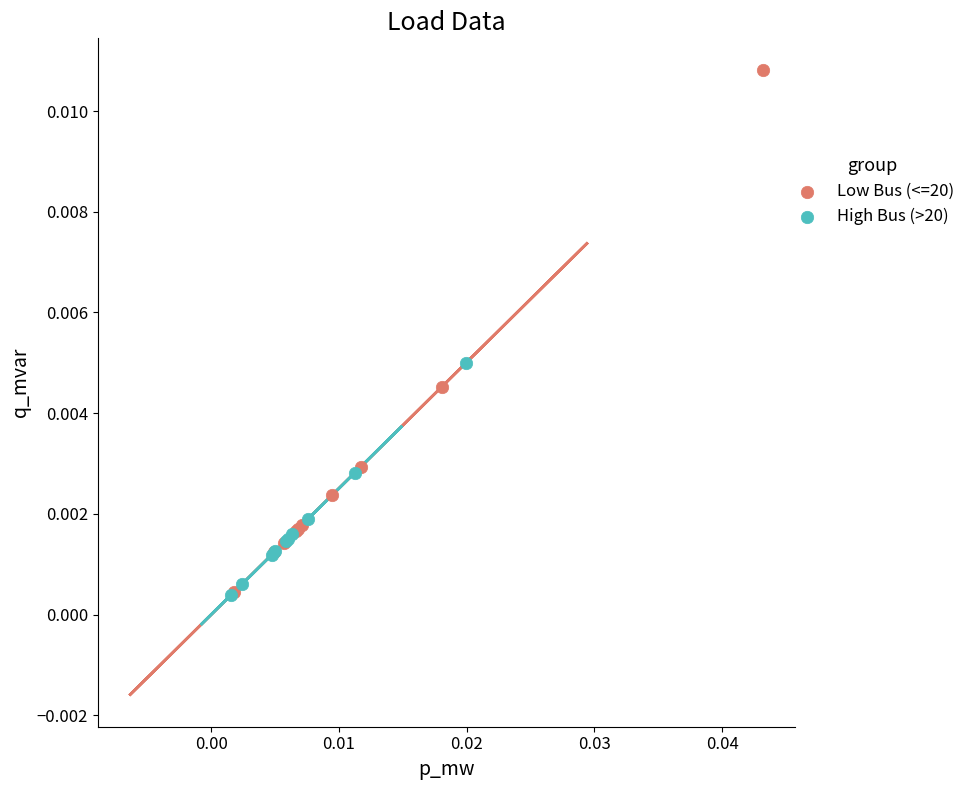

Which series reaches the maximum Y coordinate?

Low Bus (<=20)